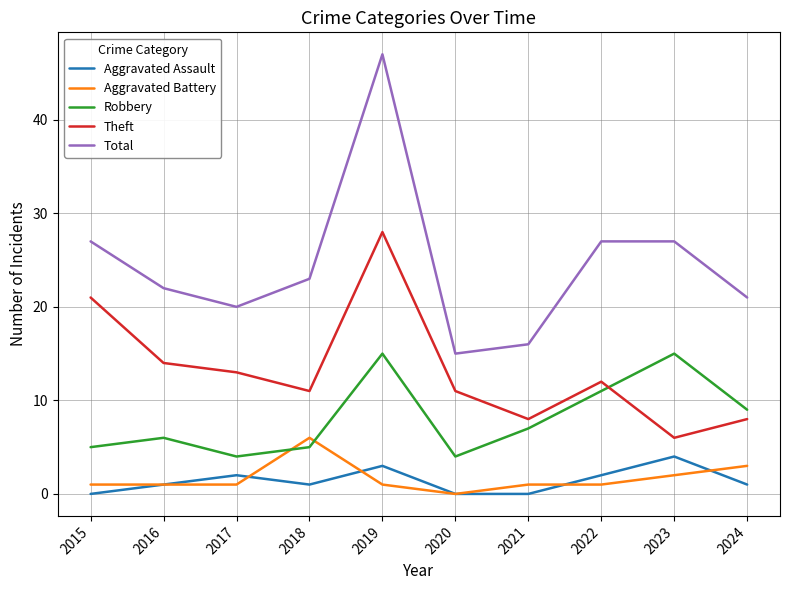

What is the difference between the maximum and minimum values in the Aggravated Battery series?

6